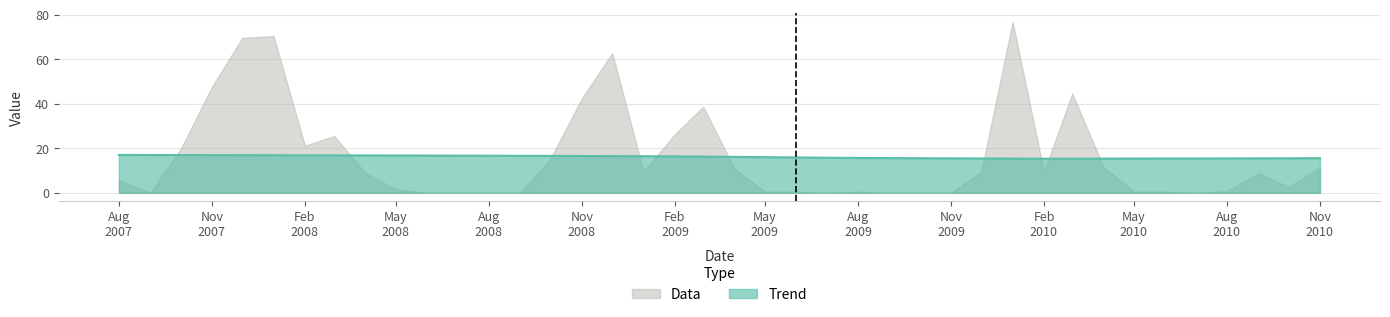

The chart shows a value of 15.4 at 2010-04-01. True or false?

True